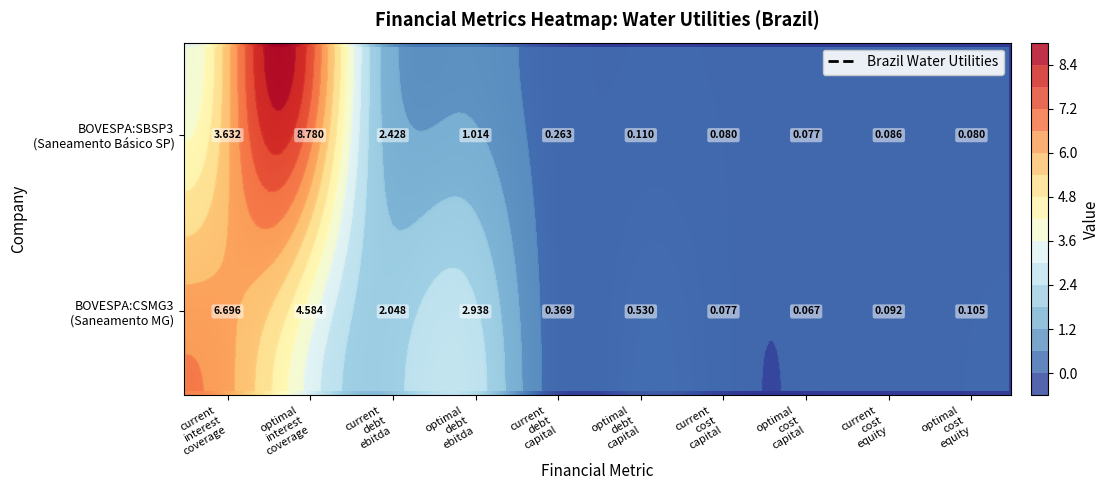

At which category is the sum across all series the highest?

optimal_interest_coverage